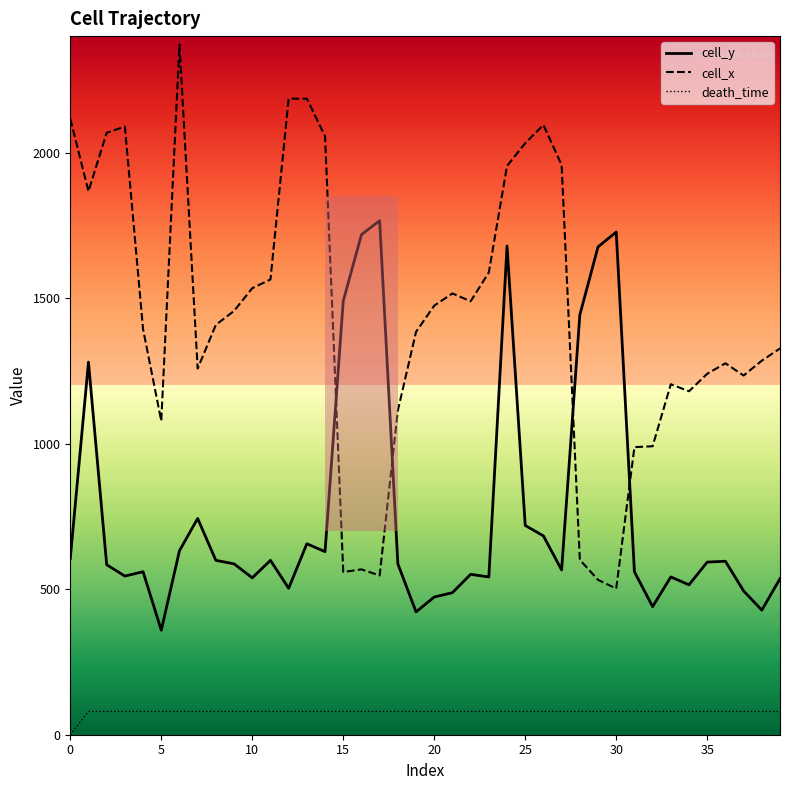

True or false: cell_x and cell_y intersect in this chart.

True